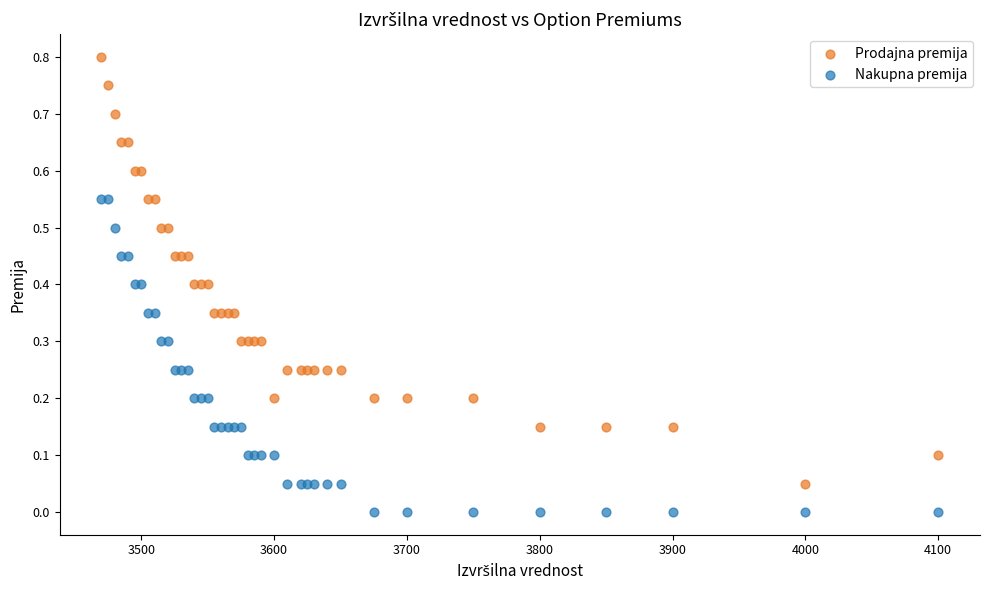

Which series contains the lowest Y value?

Nakupna premija